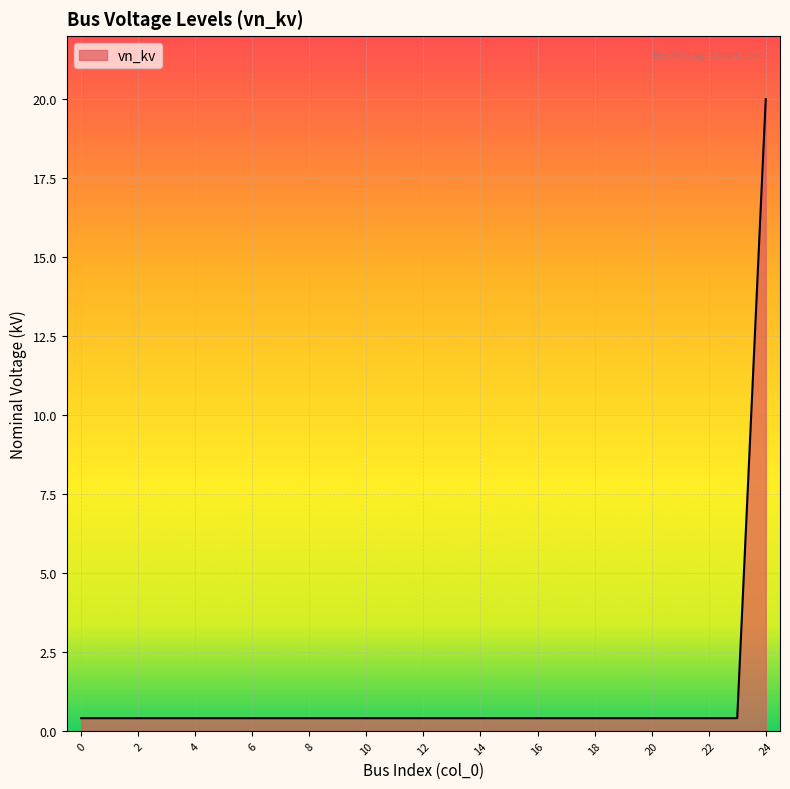

What is the average value?

1.2